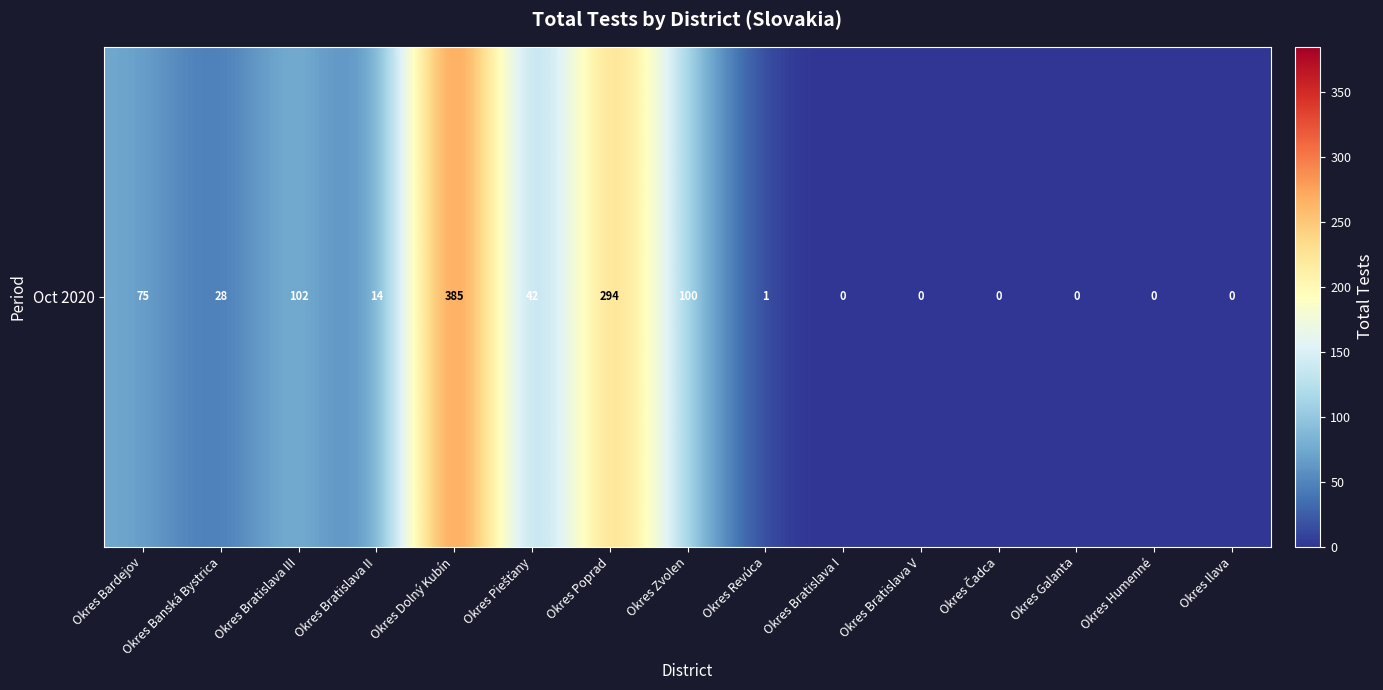

How many values are below 14?

7